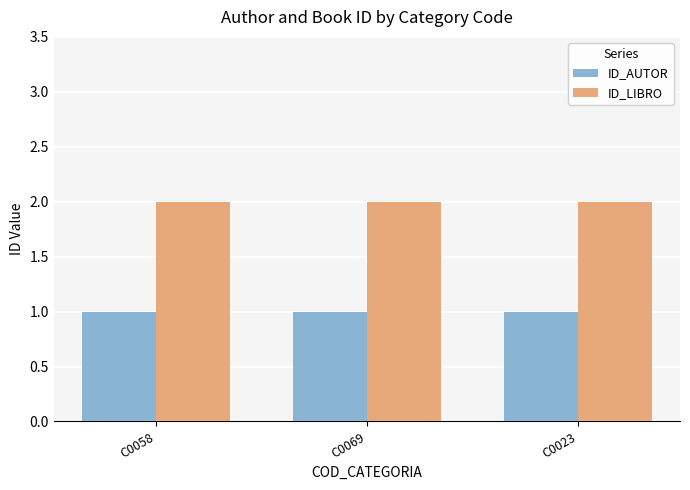

Which series has the largest total across all categories?

ID_LIBRO